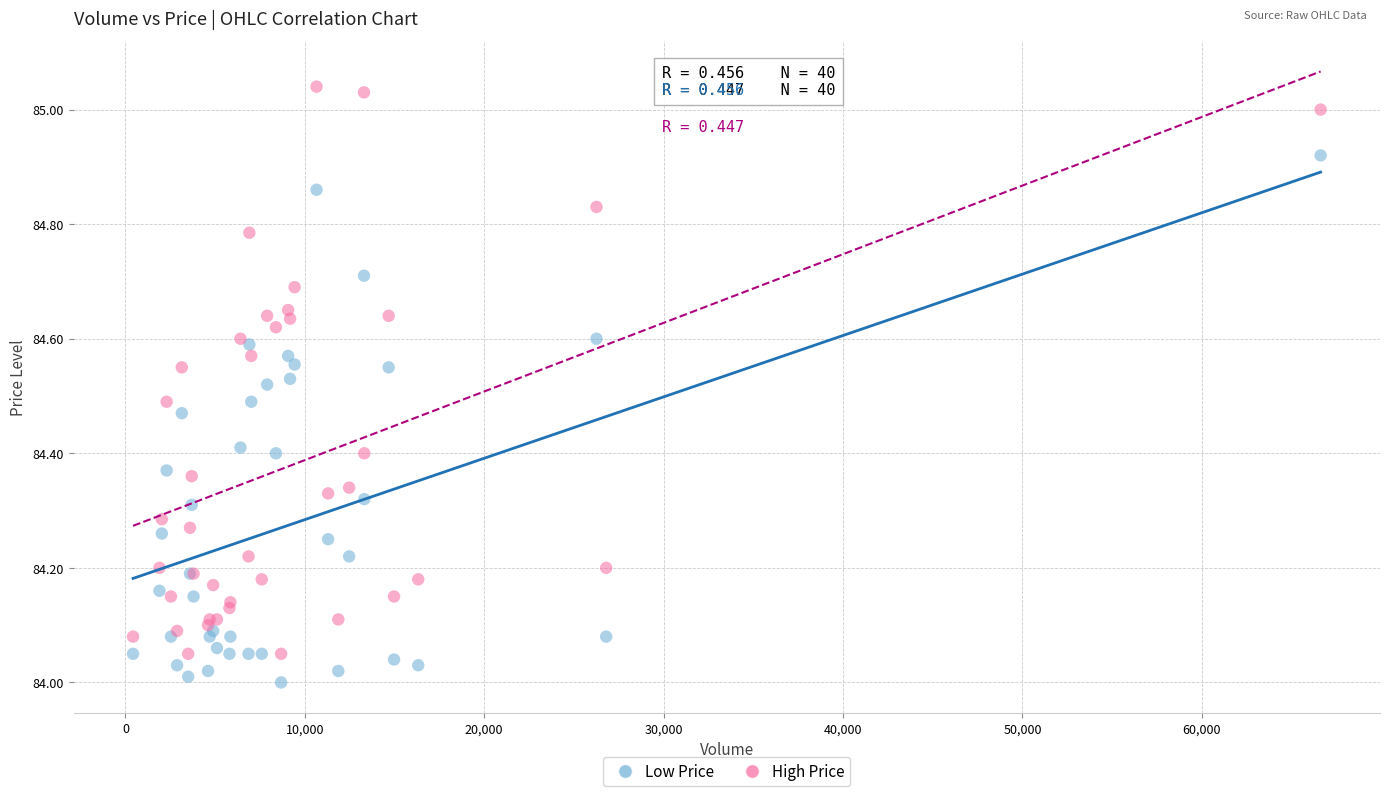

What is the X range (max minus min) for the scatter plot?

66194.0